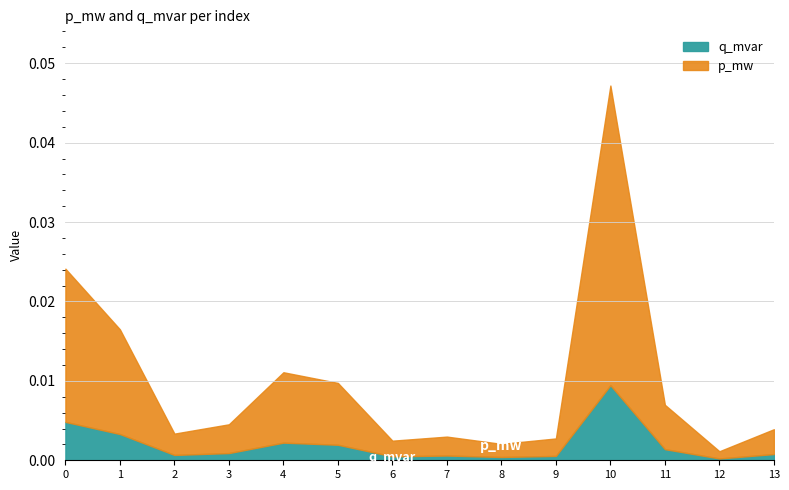

Which series has the largest total across all categories?

p_mw